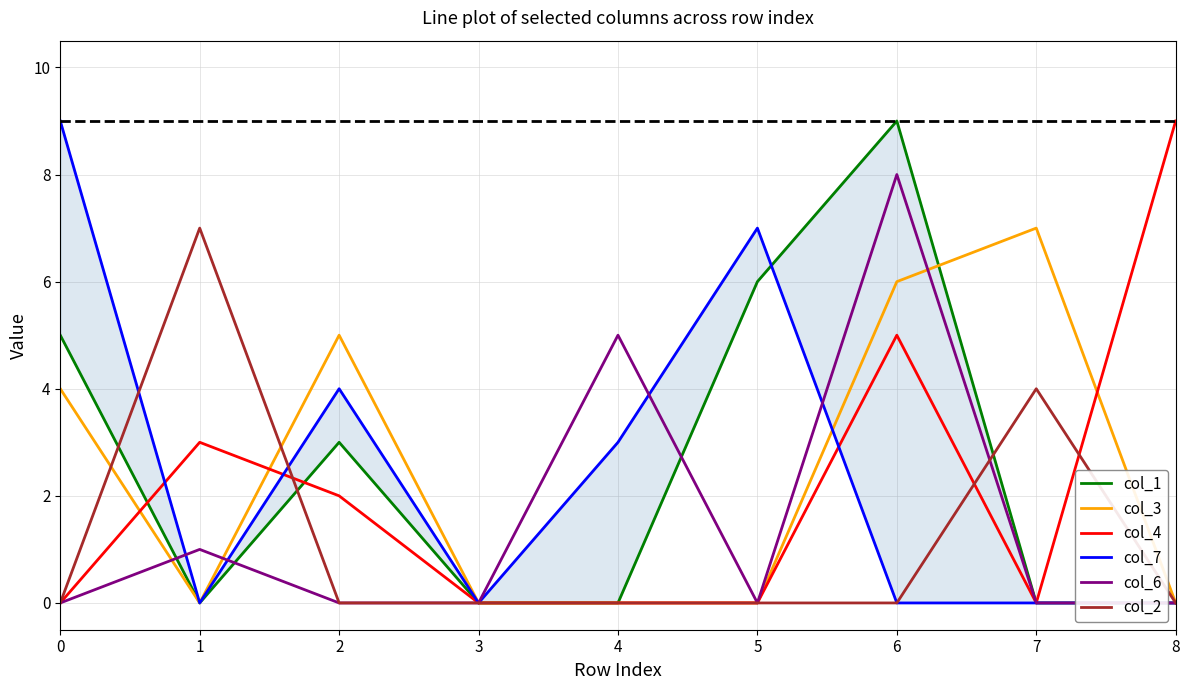

The col_1 series shows 3 at 2. True or false?

True